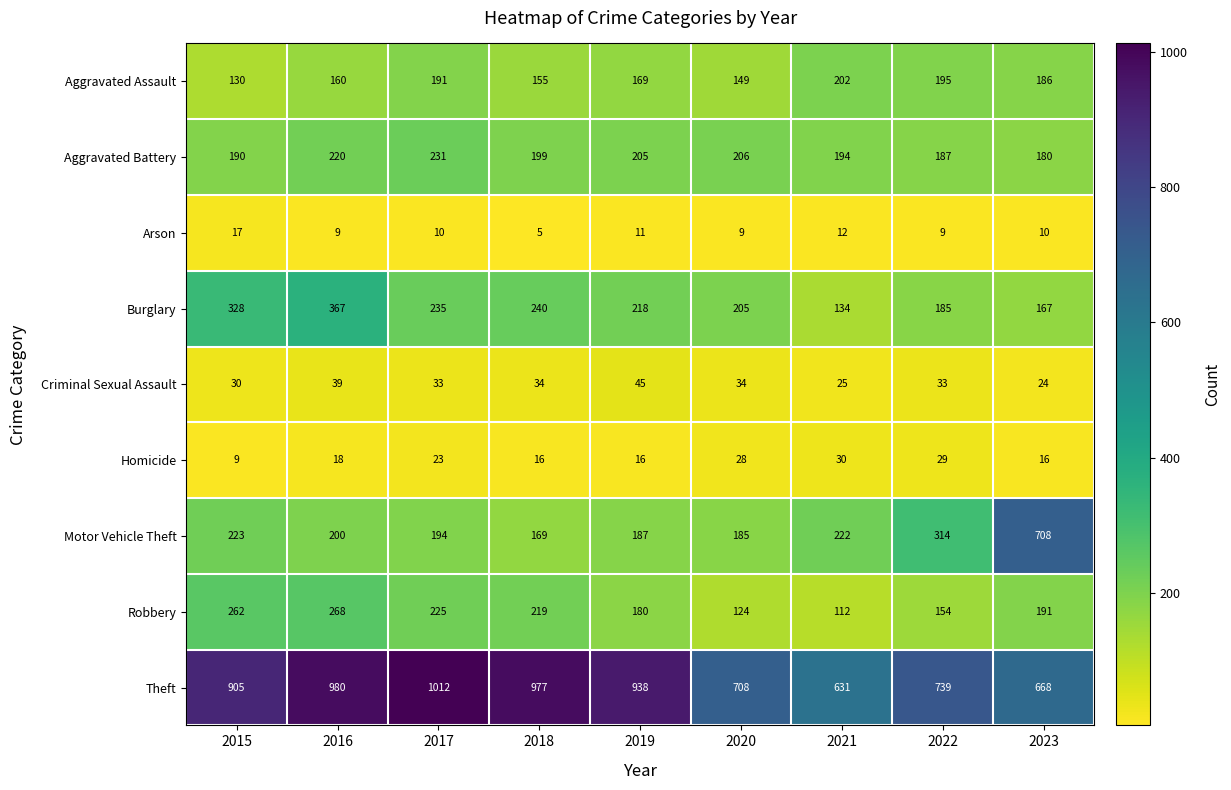

At 2018, list the series in order from smallest to largest.

Arson, Homicide, Criminal Sexual Assault, Aggravated Assault, Motor Vehicle Theft, Aggravated Battery, Robbery, Burglary, Theft